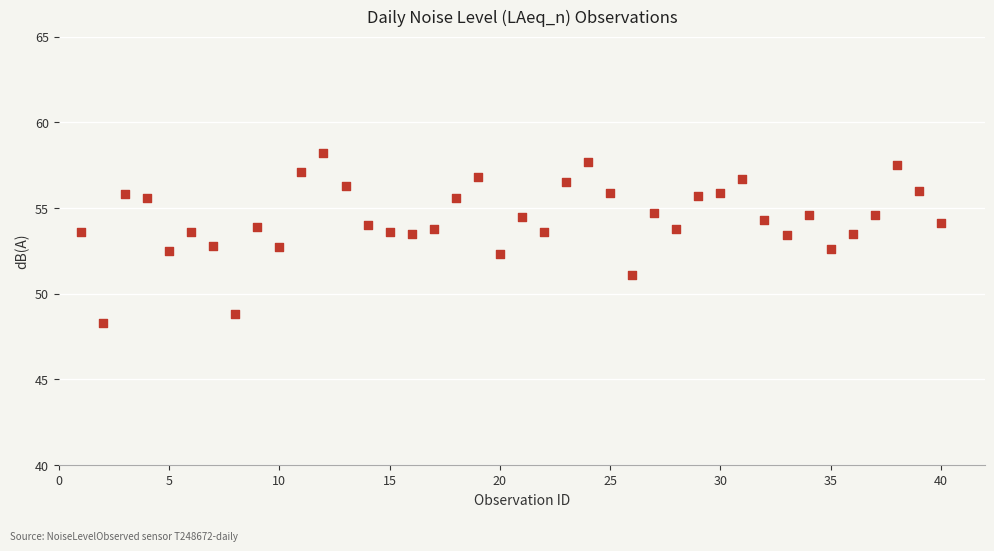

What is the range of X values (max minus min)?

39.0